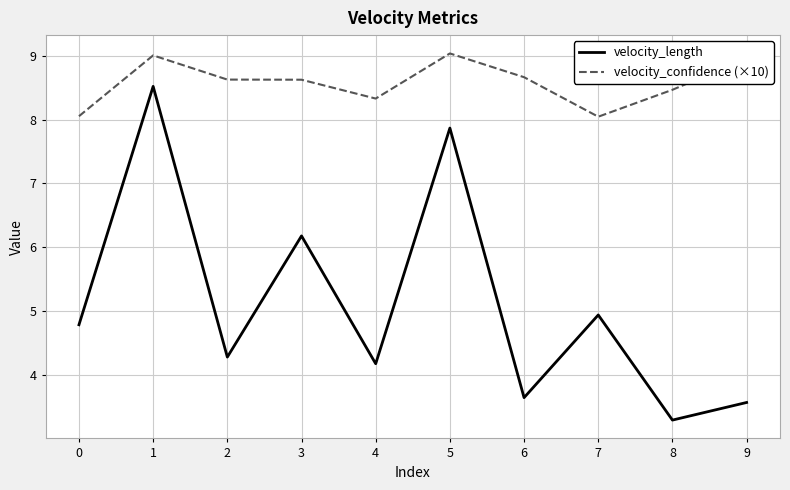

At 6, list the series in order from largest to smallest.

velocity_confidence (×10), velocity_length